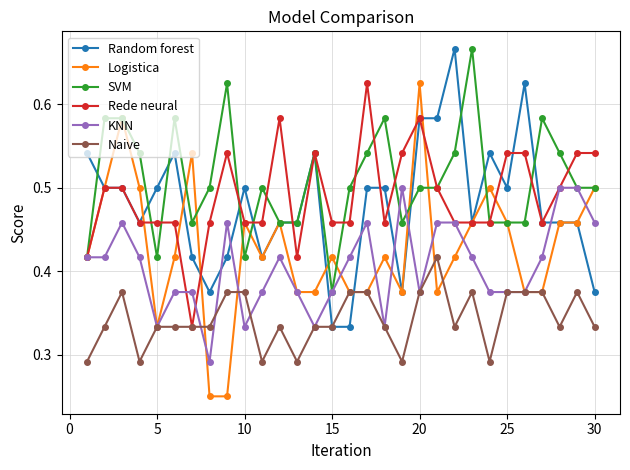

Which series has the largest range (max minus min)?

Logistica